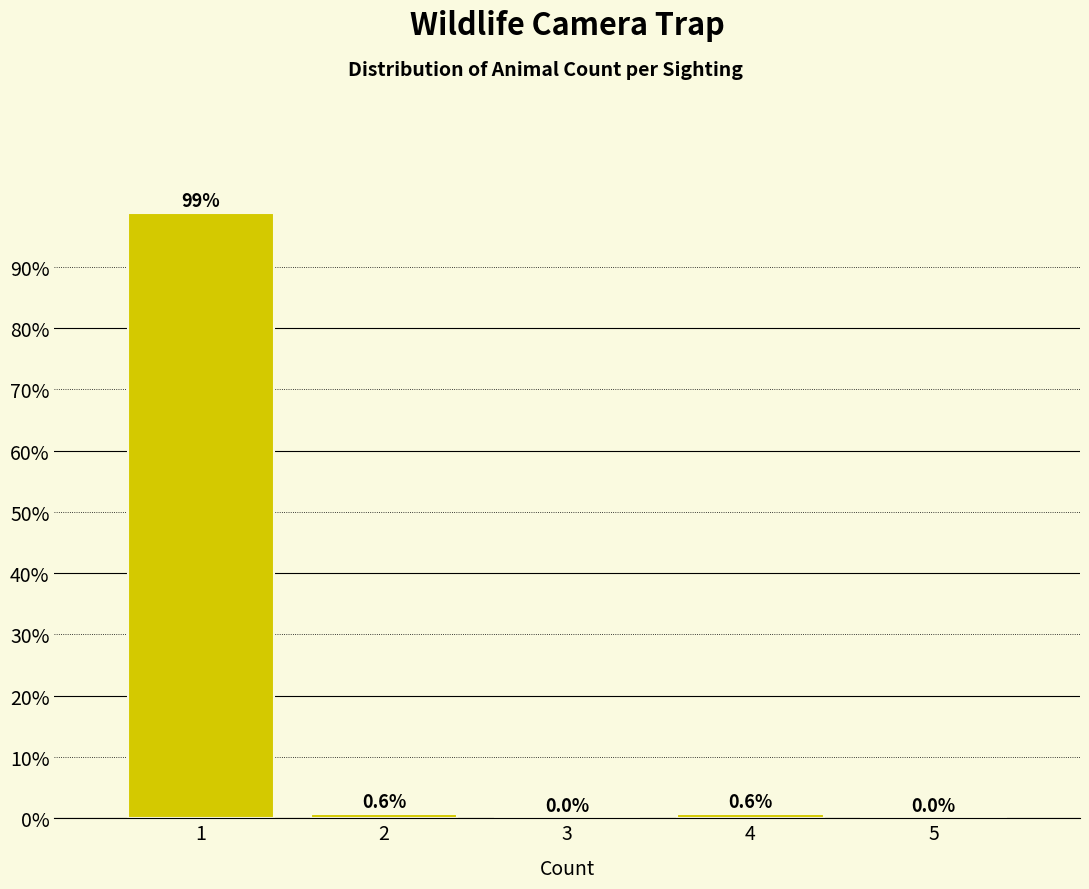

Reading left to right, transcribe this chart: for each bar, give the range it covers on the x-axis and its height.

0.5 to 1.5: 98.8
1.5 to 2.5: 0.6
2.5 to 3.5: 0.0
3.5 to 4.5: 0.6
4.5 to 5.5: 0.0